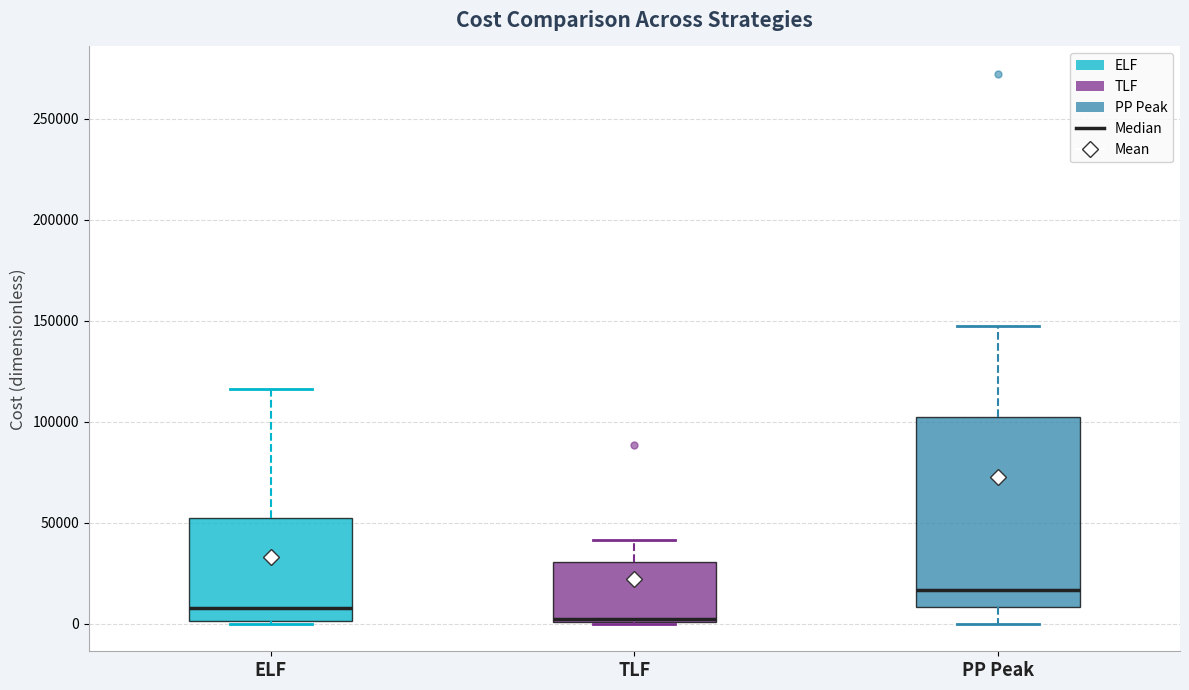

Reading left to right, transcribe this box plot: for each box, give where its median line is, the range the box spans, and where its two whiskers end, as read against the y-axis. The values are not printed on the chart, so give them approximately, as read against the axis.

ELF: median 10000, box 0 to 50000, whiskers 0 to 115000
TLF: median 0 (just above the box's lower edge), box 0 to 30000, whiskers 0 to 40000
PP Peak: median 15000, box 10000 to 100000, whiskers 0 to 150000